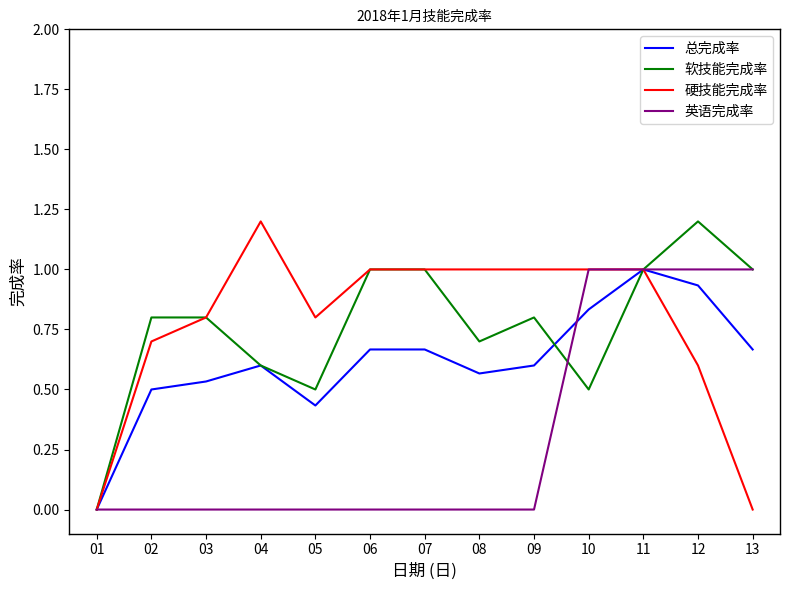

Which category has the lowest value in the 软技能完成率 series?

01